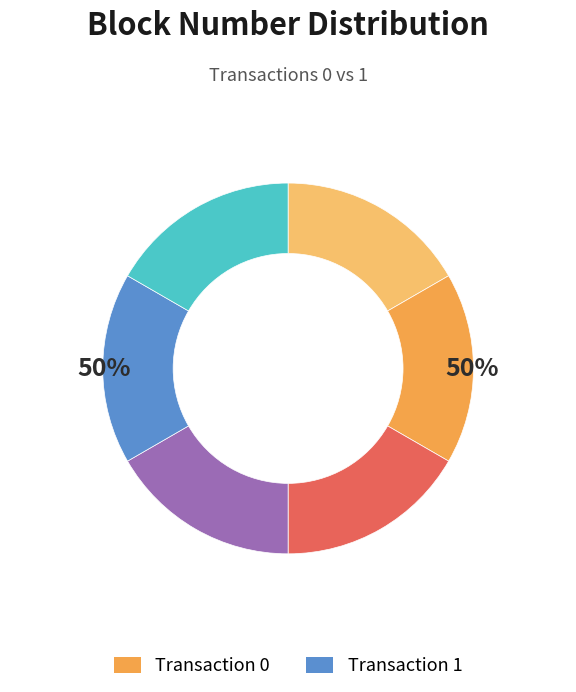

To the nearest percent, what percentage of the pie is 0?

50%